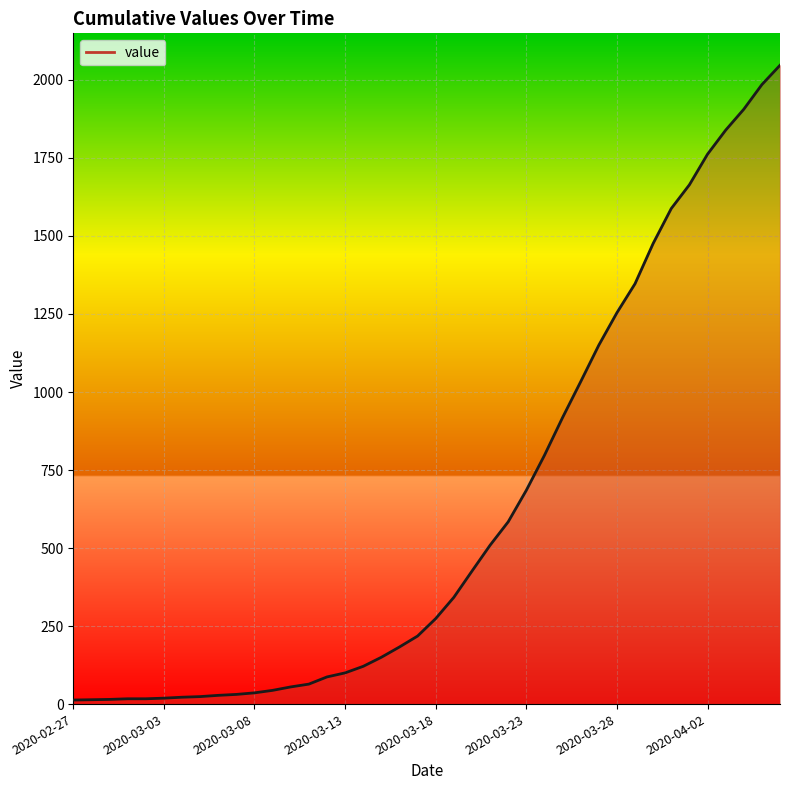

What is the difference between the maximum and minimum values?

2034